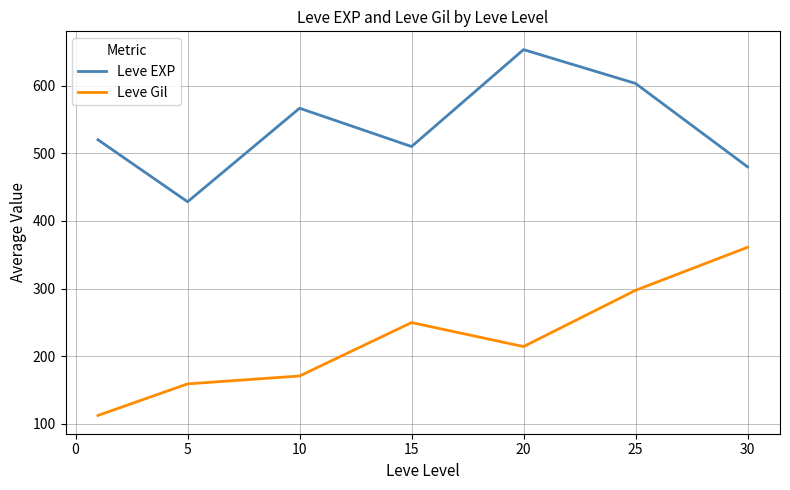

What is the minimum value for Leve EXP?

428.3